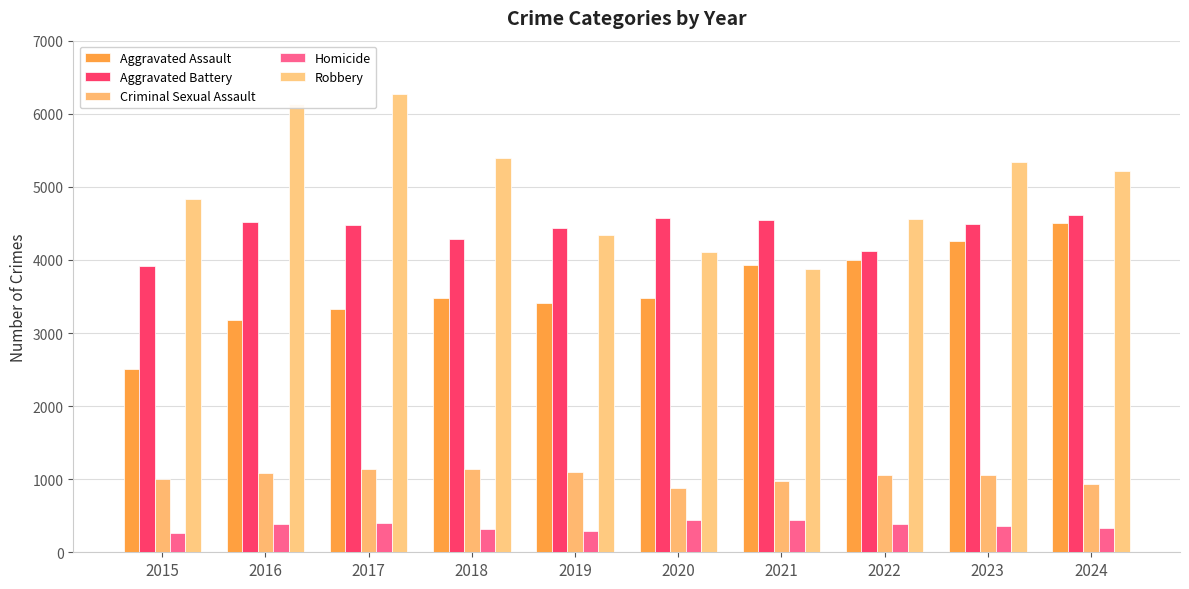

True or false: Homicide has a value of 192 at 2020.

False